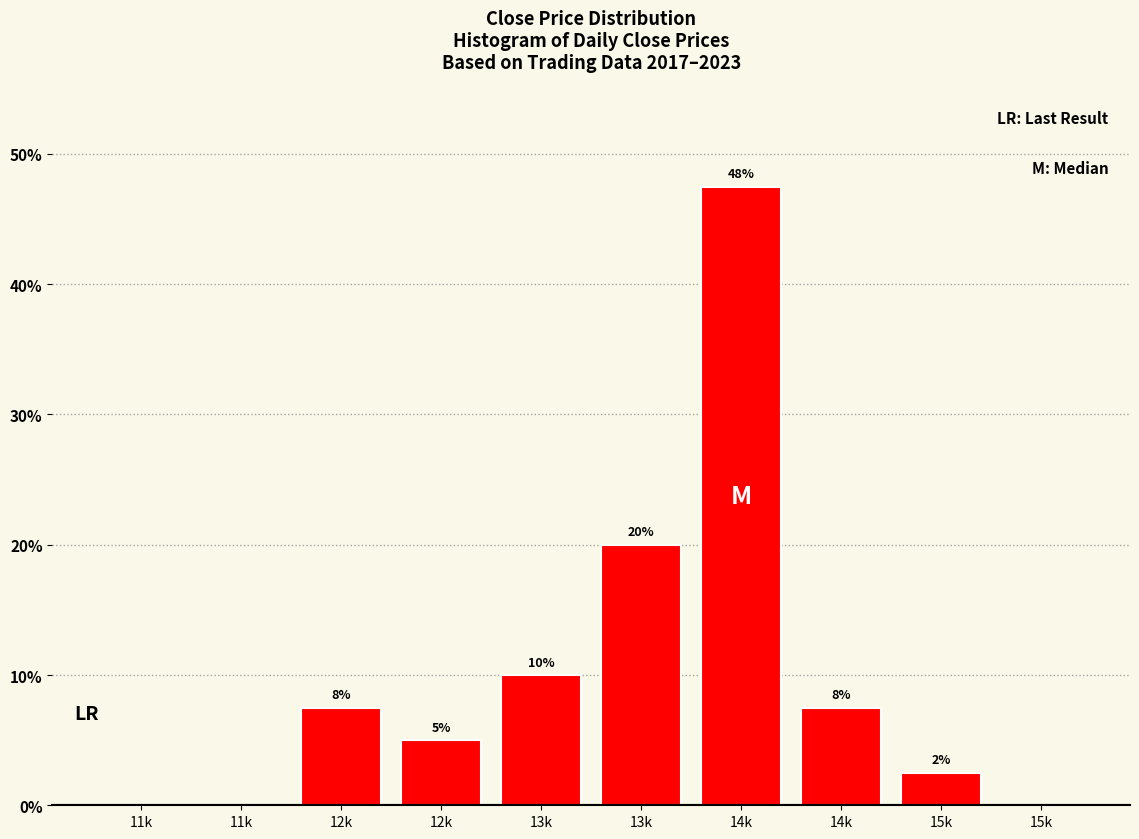

Are the bars horizontal?

No